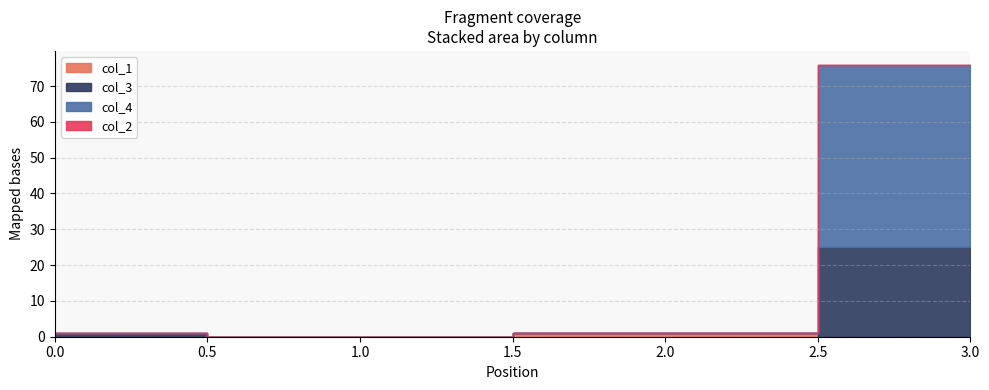

The value of col_3 at 0 is 1. True or false?

True